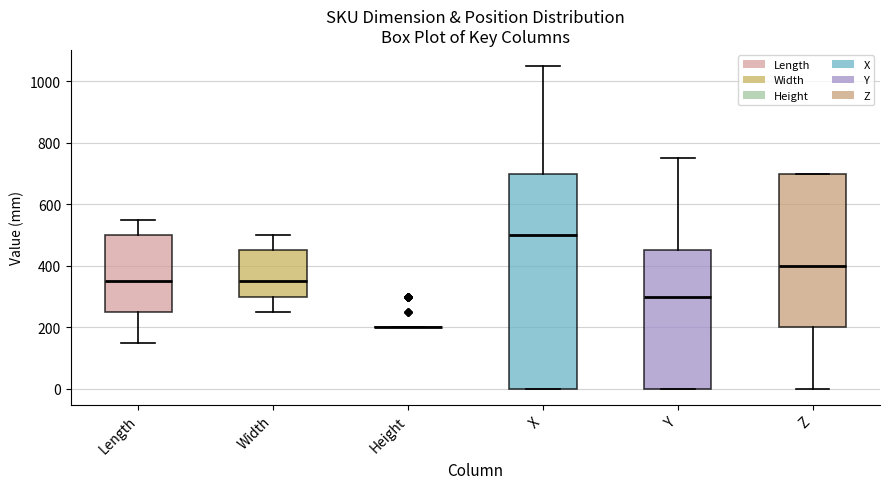

Where does the lower whisker of the box for Z end on the y-axis? The values are not printed on the chart, so give them approximately, as read against the axis.

0